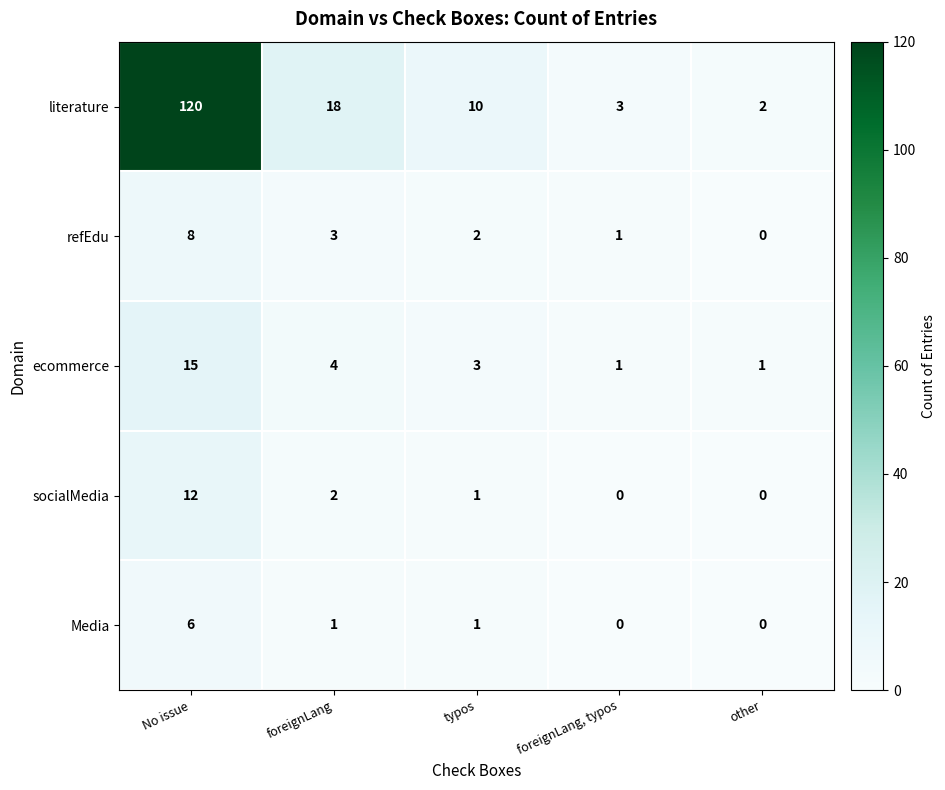

Which label corresponds to the largest value in the chart?

No issue